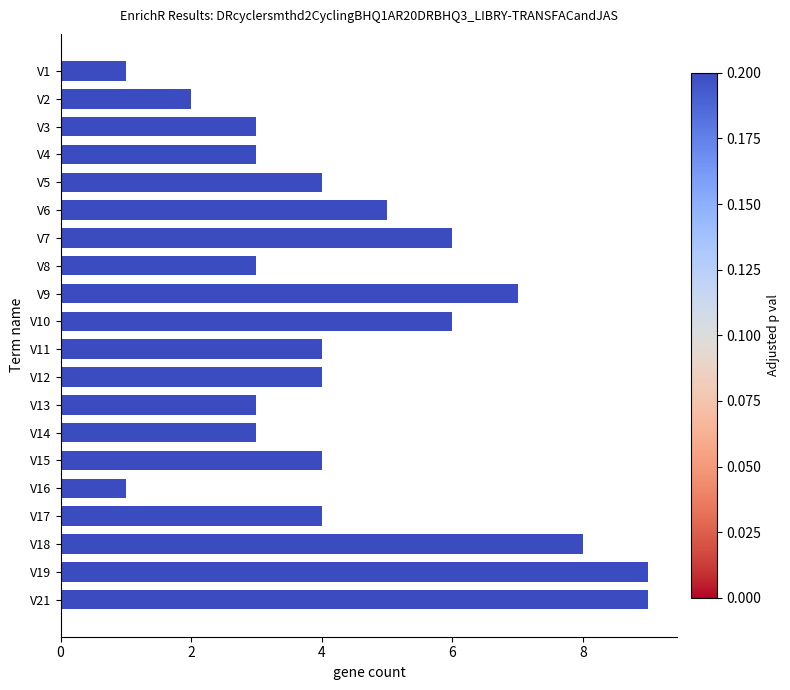

Is it true that the value at V16 is 1?

True